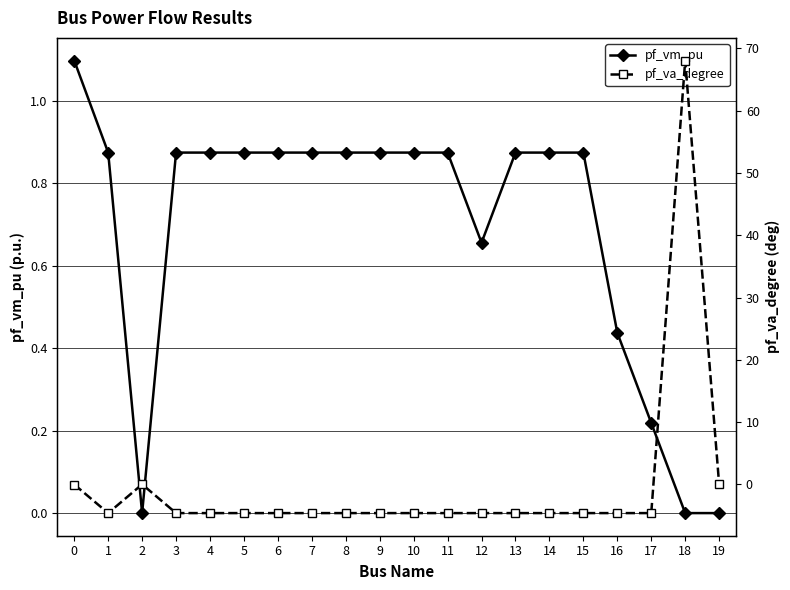

Is the value of pf_va_degree at 13 greater than the value of pf_vm_pu at 5?

No